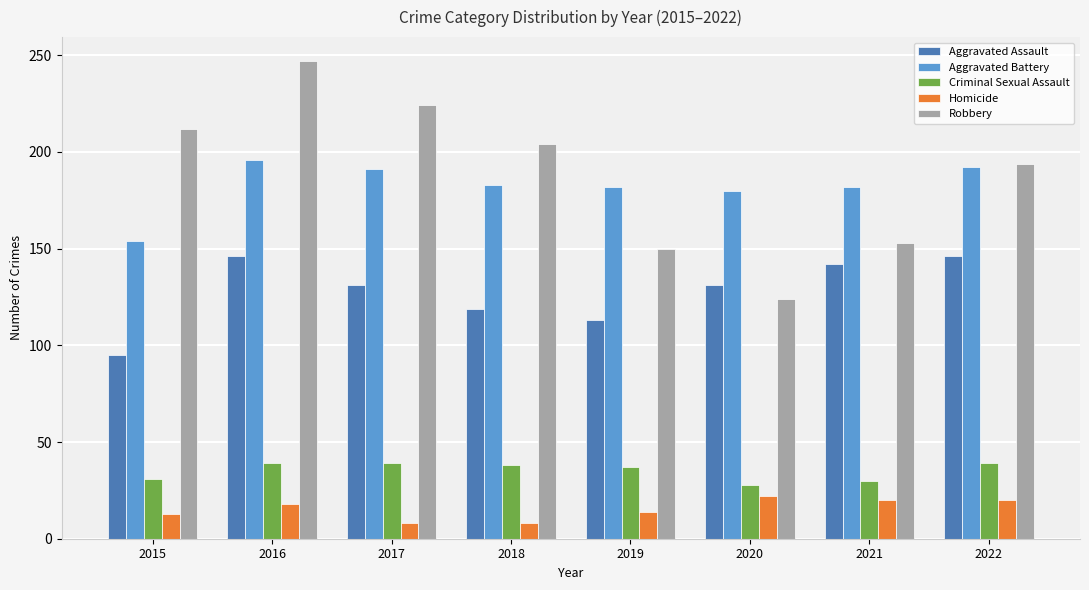

Does the chart contain stacked bars?

No